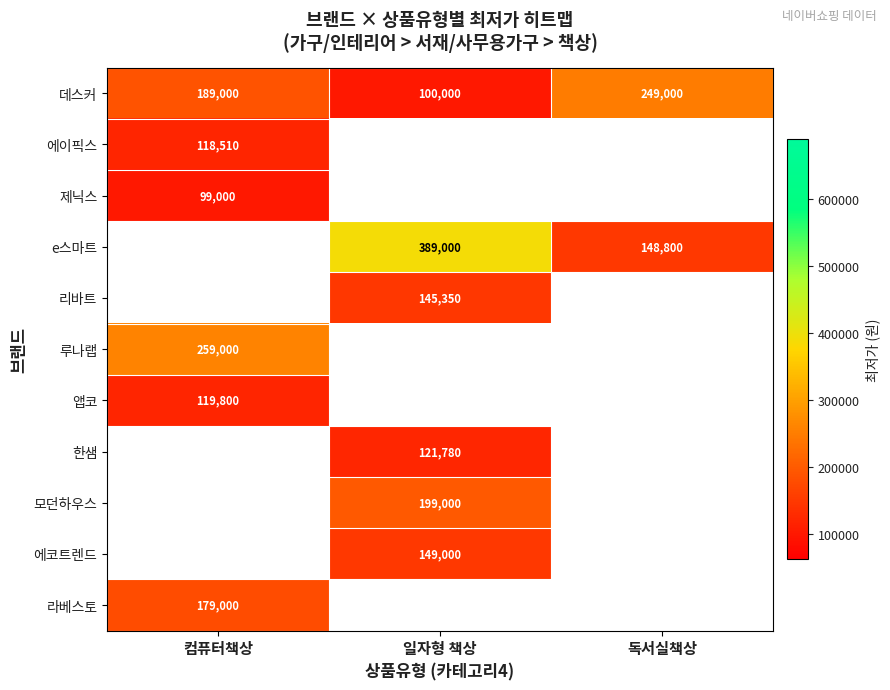

The value of e스마트 at 일자형 책상 is 559338.9. True or false?

False